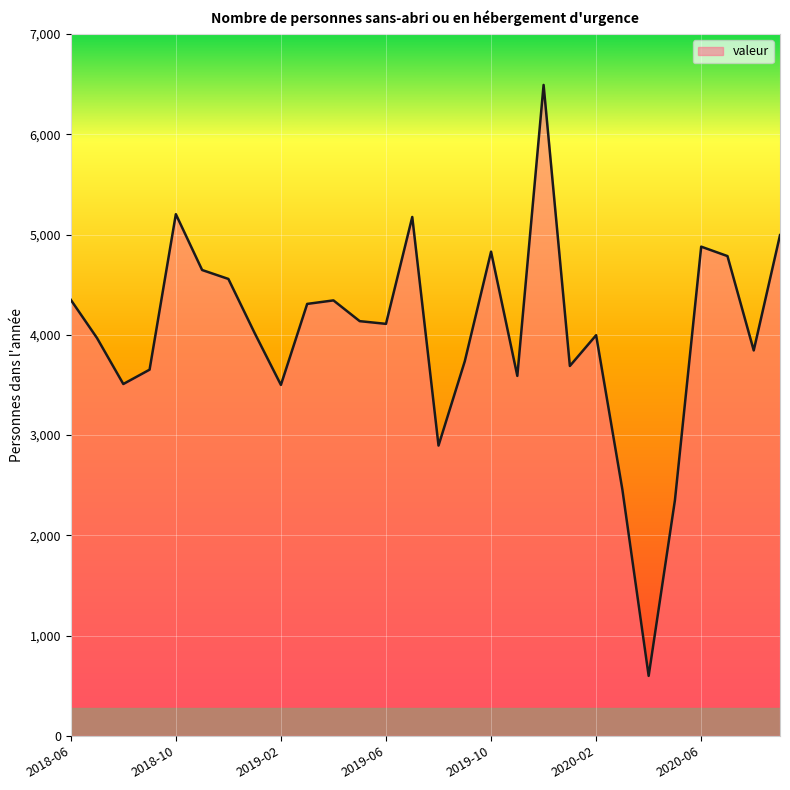

What is the maximum value shown in the chart?

6492